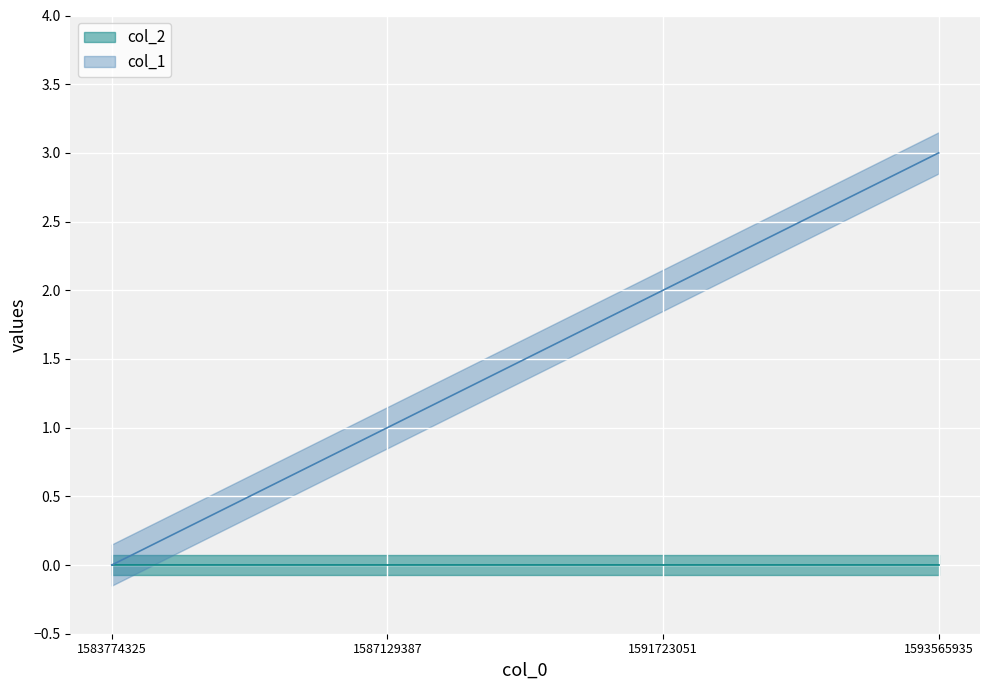

Which has a higher value, 1593565935 or 1583774325?

1593565935